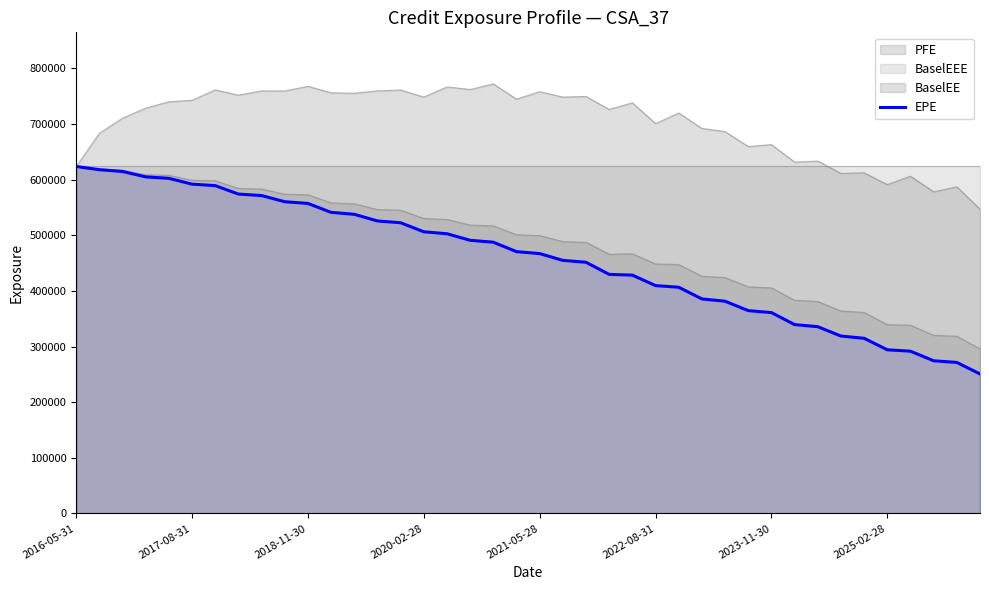

At which category does the chart reach its minimum across all series?

39